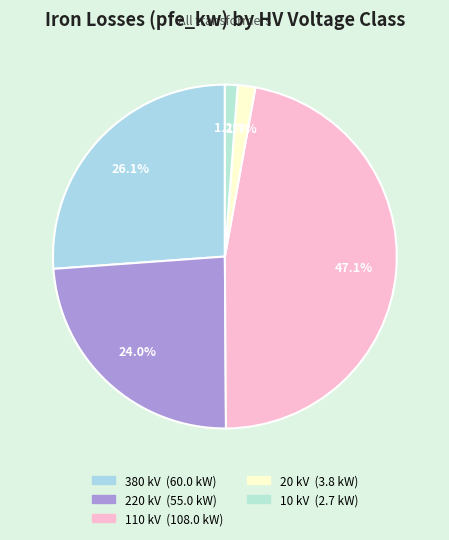

To the nearest percent, what is the average slice percentage?

20%